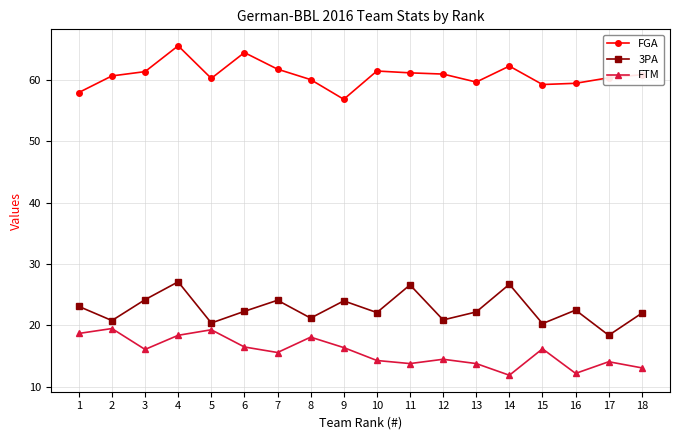

Rank the series by their maximum value, from highest to lowest.

FGA, 3PA, FTM